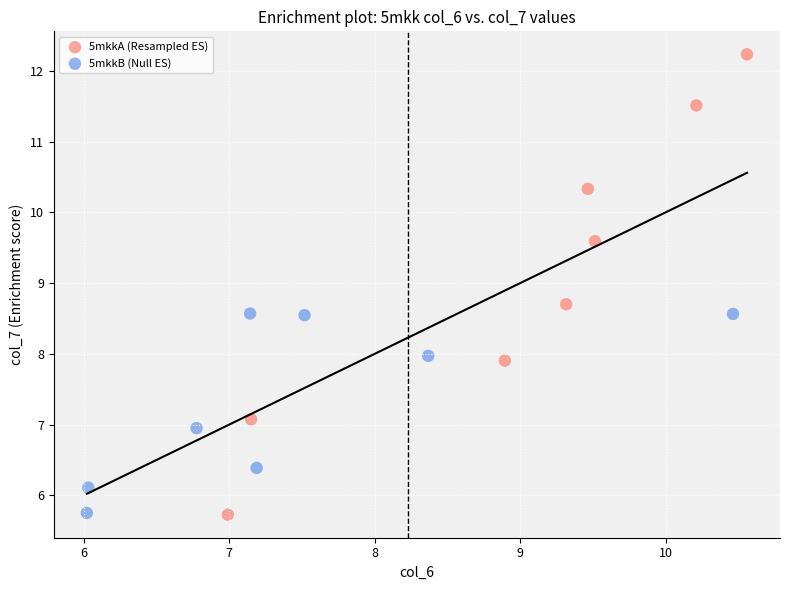

What are all the series names shown in the legend?

5mkkA (Resampled ES), 5mkkB (Null ES)